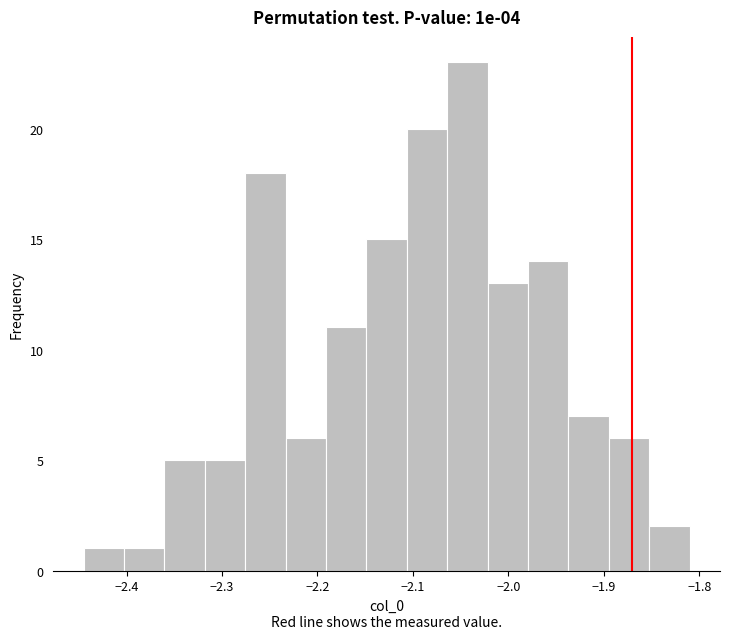

What is the height of the bar covering -2.19 to -2.15 on the x-axis? Neither the bar edges nor the heights are printed on the chart, so give them approximately, as read against the axes.

11